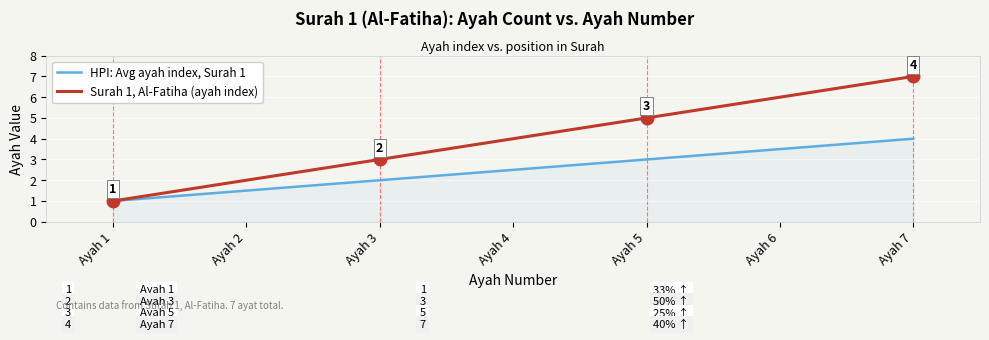

Rank the categories by HPI: Avg ayah index, Surah 1 value from lowest to highest.

Ayah 1, Ayah 2, Ayah 3, Ayah 4, Ayah 5, Ayah 6, Ayah 7